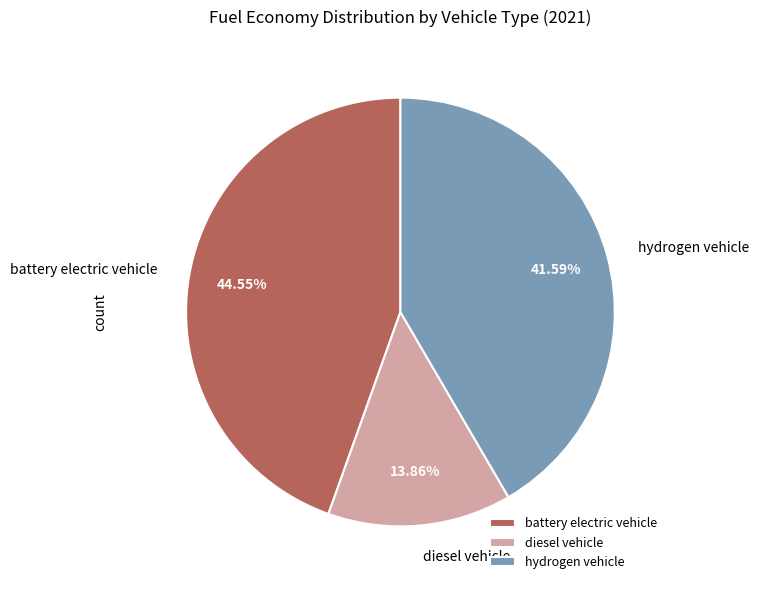

To the nearest percent, what is the difference between the battery electric vehicle and hydrogen vehicle slice percentages?

3%